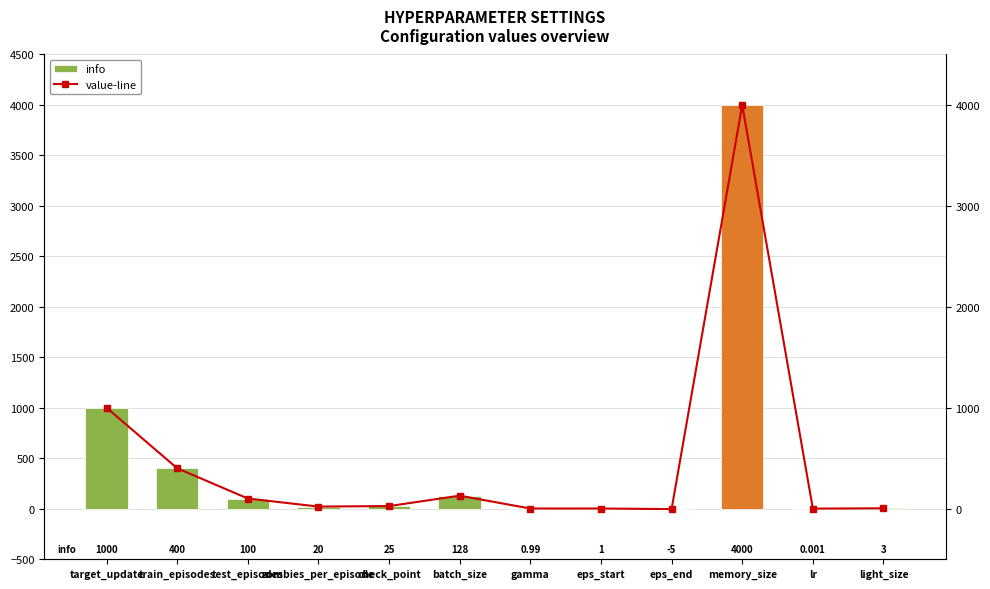

What is the average value of the info series?

472.7